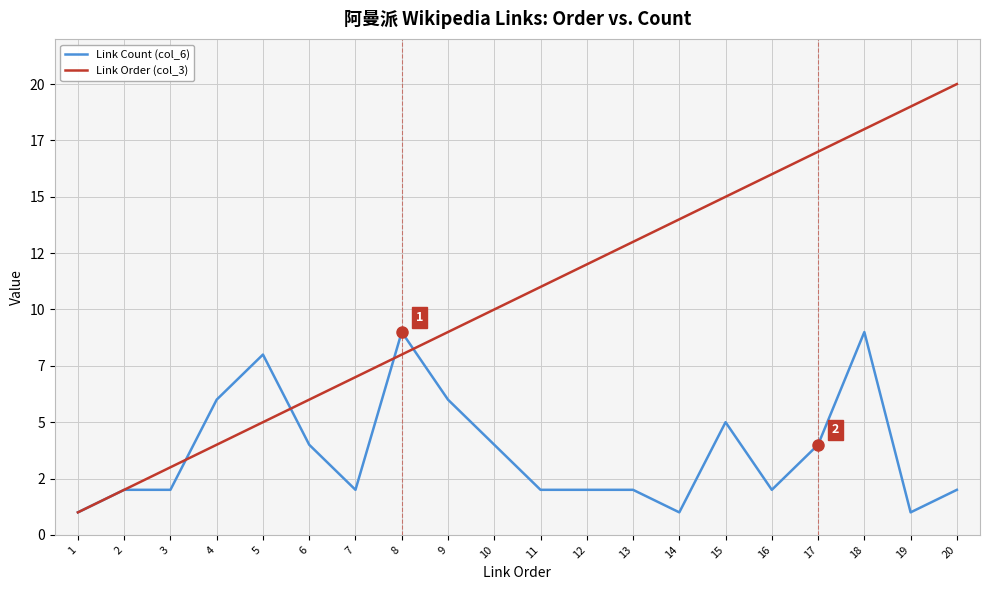

Is this an area chart (filled region under the line)?

No